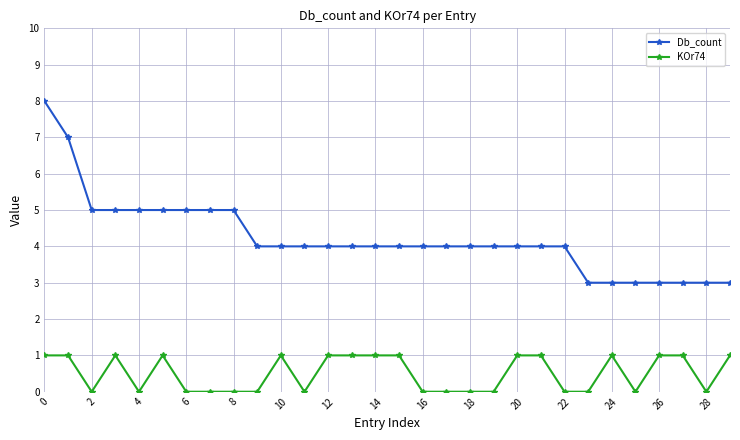

What is the sum of all Db_count values?

127